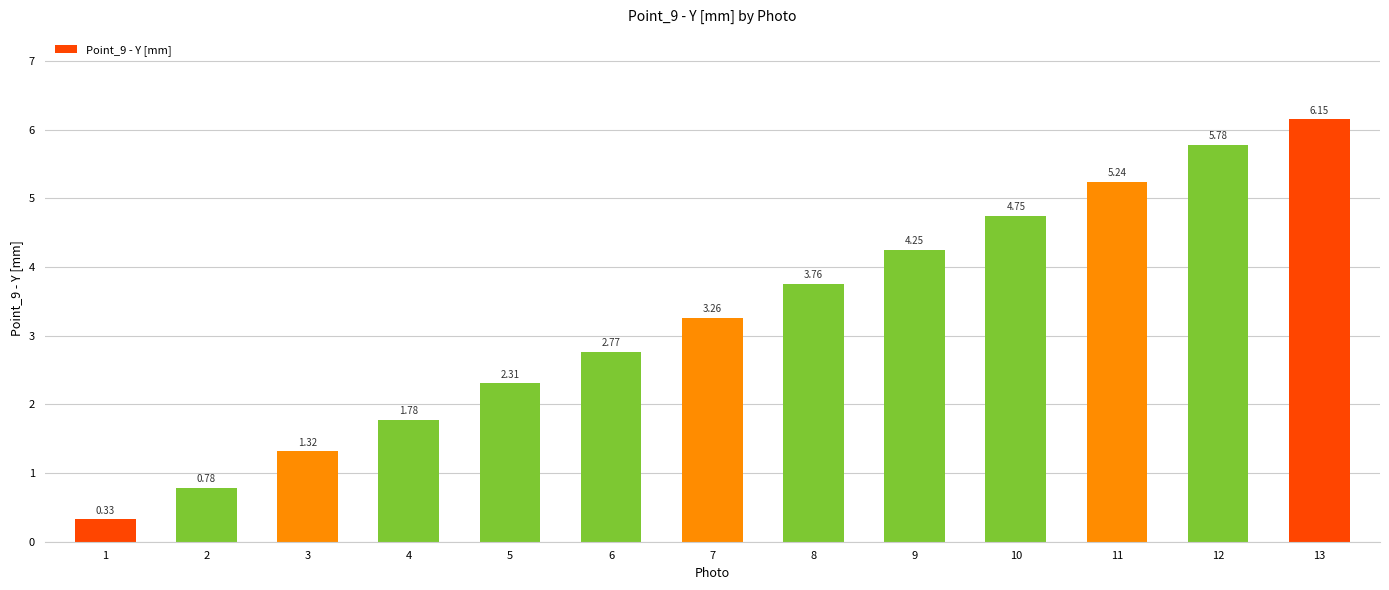

Rank the categories by value from highest to lowest.

13, 12, 11, 10, 9, 8, 7, 6, 5, 4, 3, 2, 1